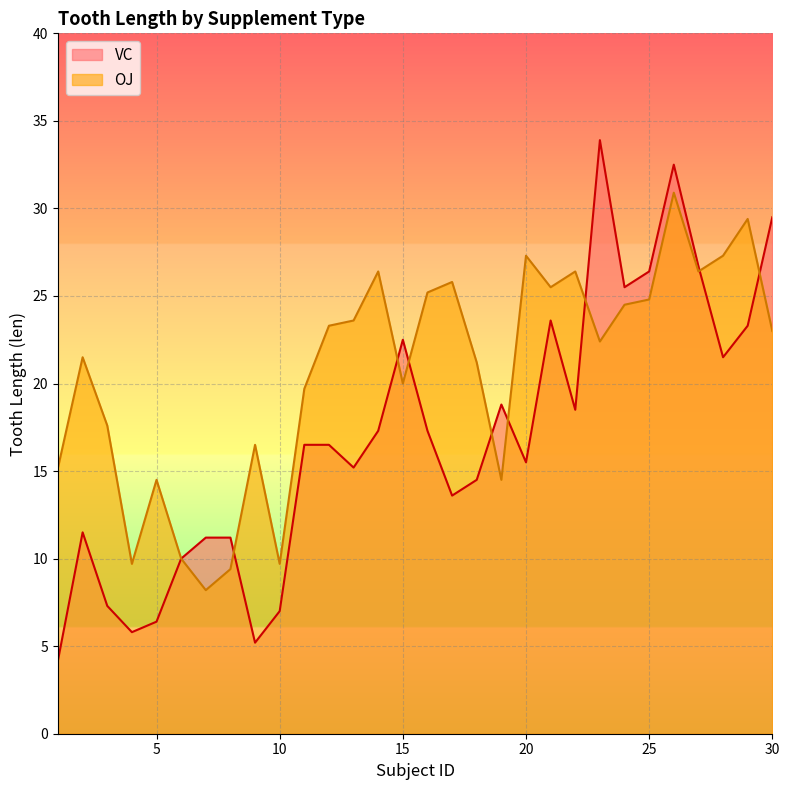

Which series changed the most between 7 and 18?

OJ